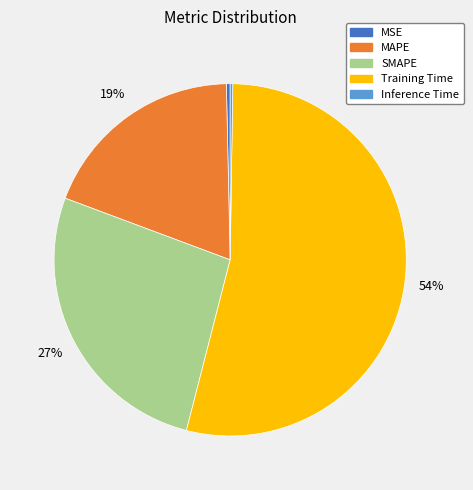

What is the largest slice in the pie chart?

Training Time